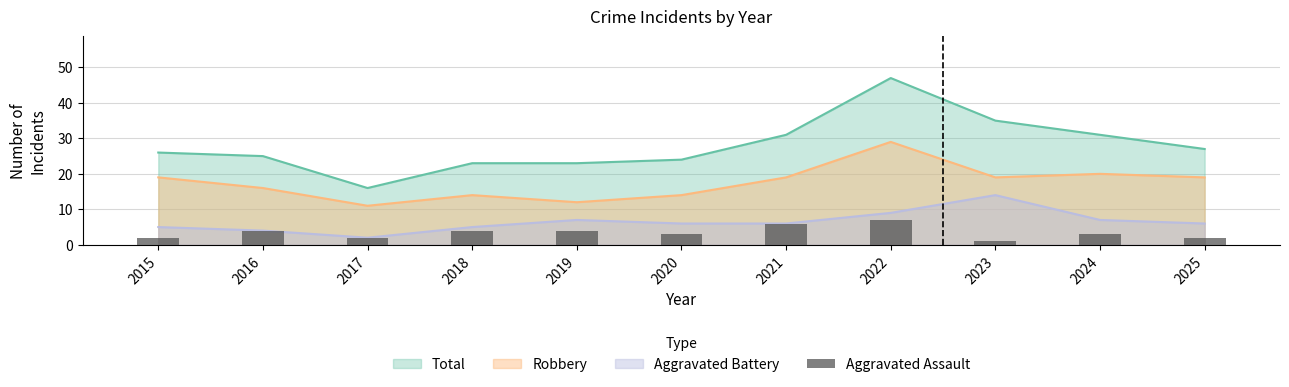

How many bars are there in total?

11